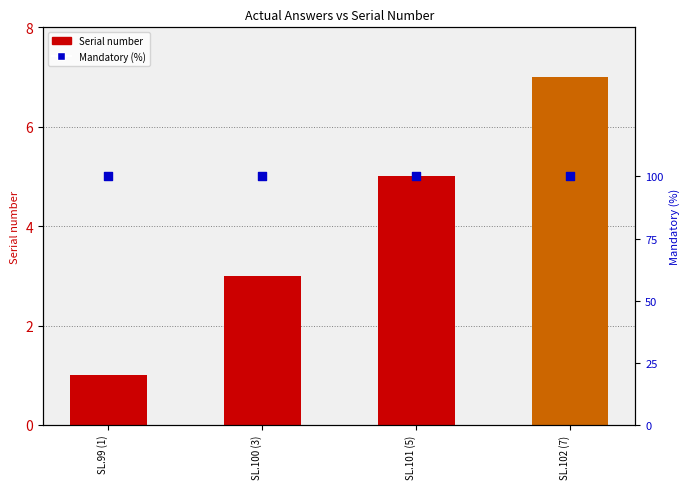

Which series has the largest total across all categories?

Mandatory (%)